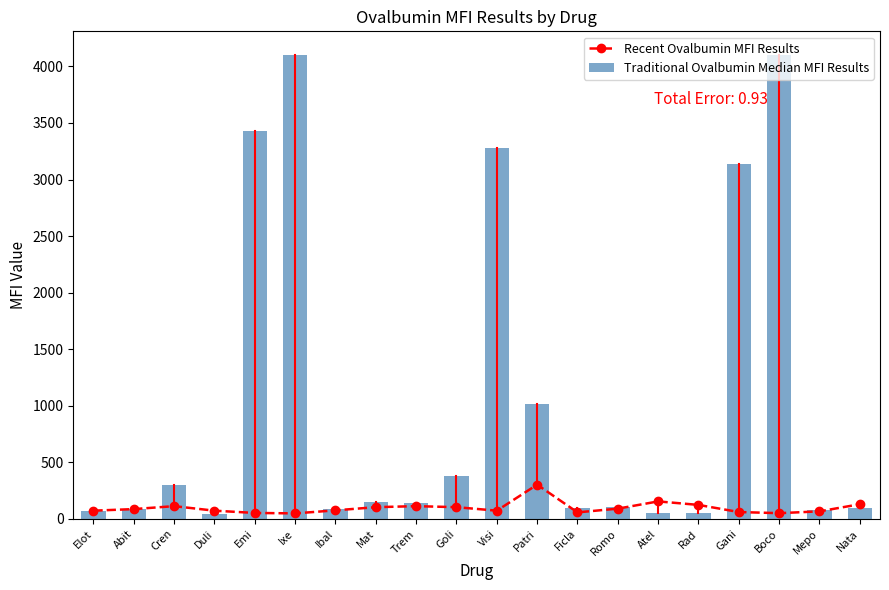

How many data points in Traditional Ovalbumin Median MFI Results are above 141?

9